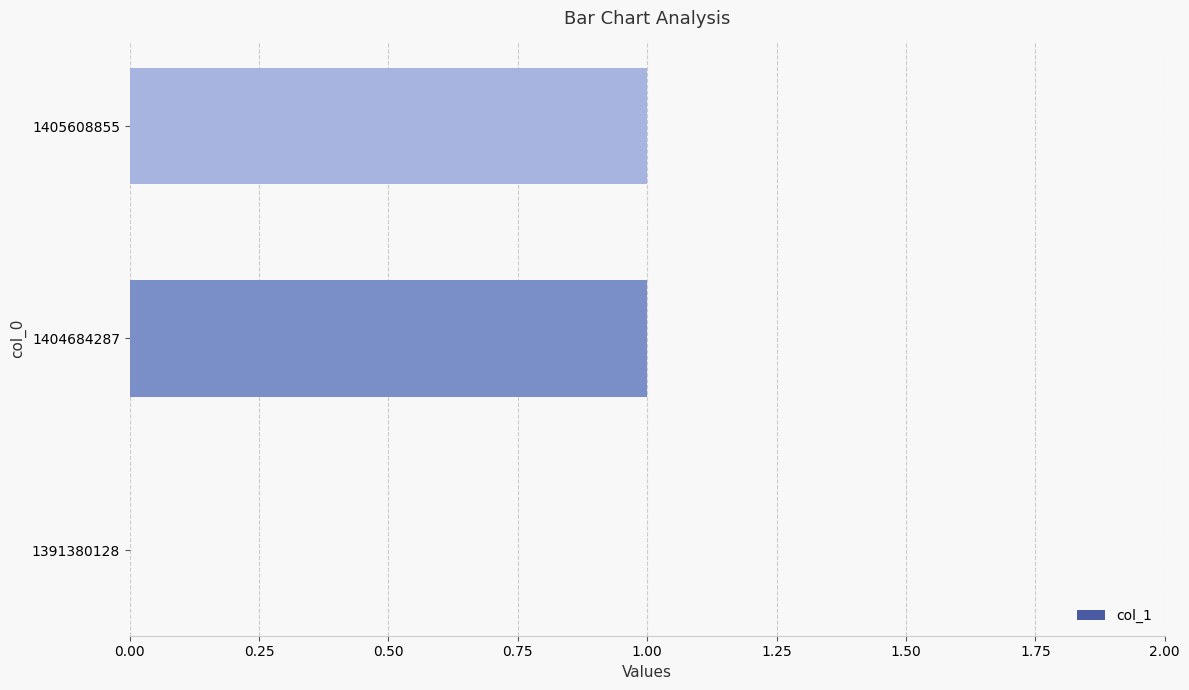

What is the change in value from 1391380128 to 1405608855?

+1